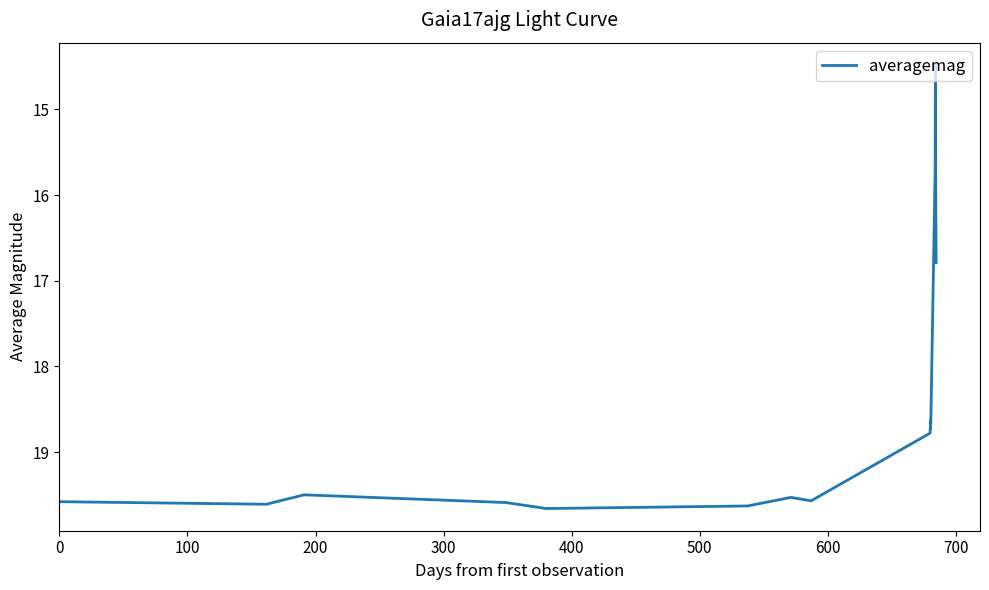

What is the difference between the maximum and minimum values?

5.2